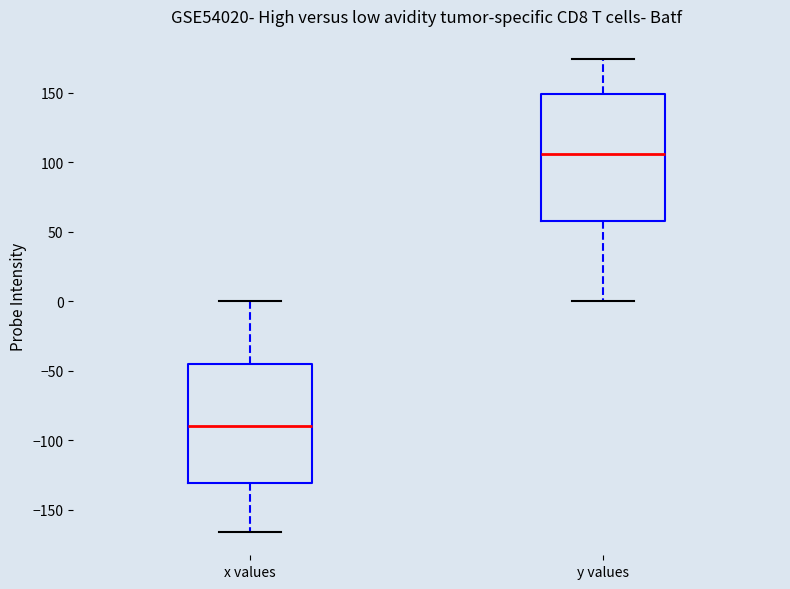

Which box is the tallest, from its lower edge to its upper edge?

y values